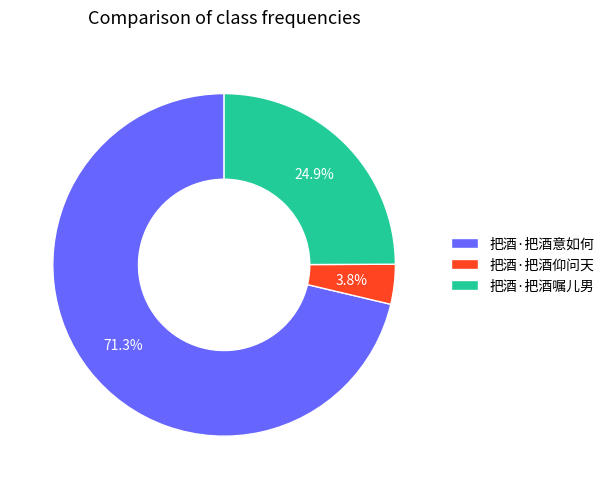

Approximately how many times larger is the value at 把酒·把酒意如何 compared to 把酒·把酒嘱儿男?

2.9